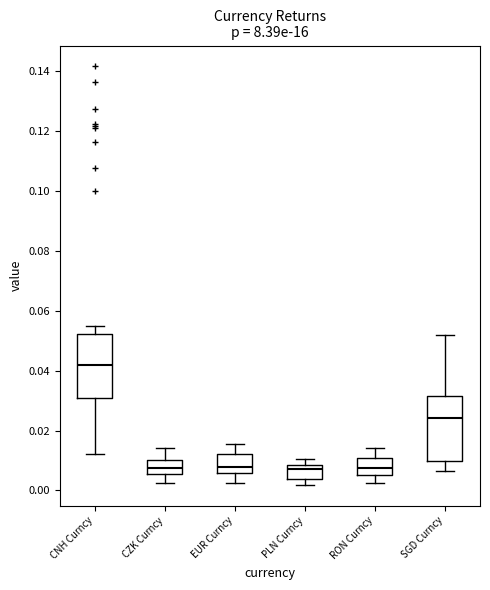

Reading left to right, transcribe this box plot: for each box, give where its median line is, the range the box spans, and where its two whiskers end, as read against the y-axis. The values are not printed on the chart, so give them approximately, as read against the axis.

CNH Curncy: median 0.042, box 0.030 to 0.052, whiskers 0.012 to 0.054
CZK Curncy: median 0.008, box 0.006 to 0.010, whiskers 0.002 to 0.014
EUR Curncy: median 0.008, box 0.006 to 0.012, whiskers 0.002 to 0.016
PLN Curncy: median 0.008 (just below the box's upper edge), box 0.004 to 0.008, whiskers 0.002 to 0.010
RON Curncy: median 0.008, box 0.006 to 0.010, whiskers 0.002 to 0.014
SGD Curncy: median 0.024, box 0.010 to 0.032, whiskers 0.006 to 0.052